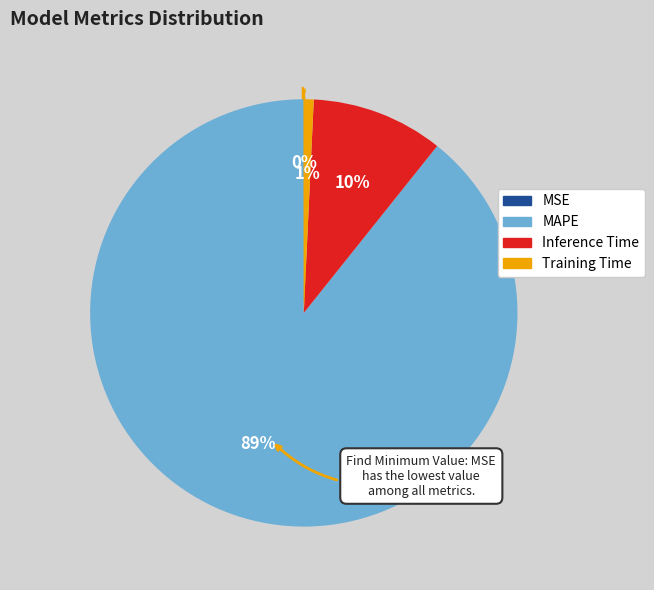

Which slice is the largest?

MAPE